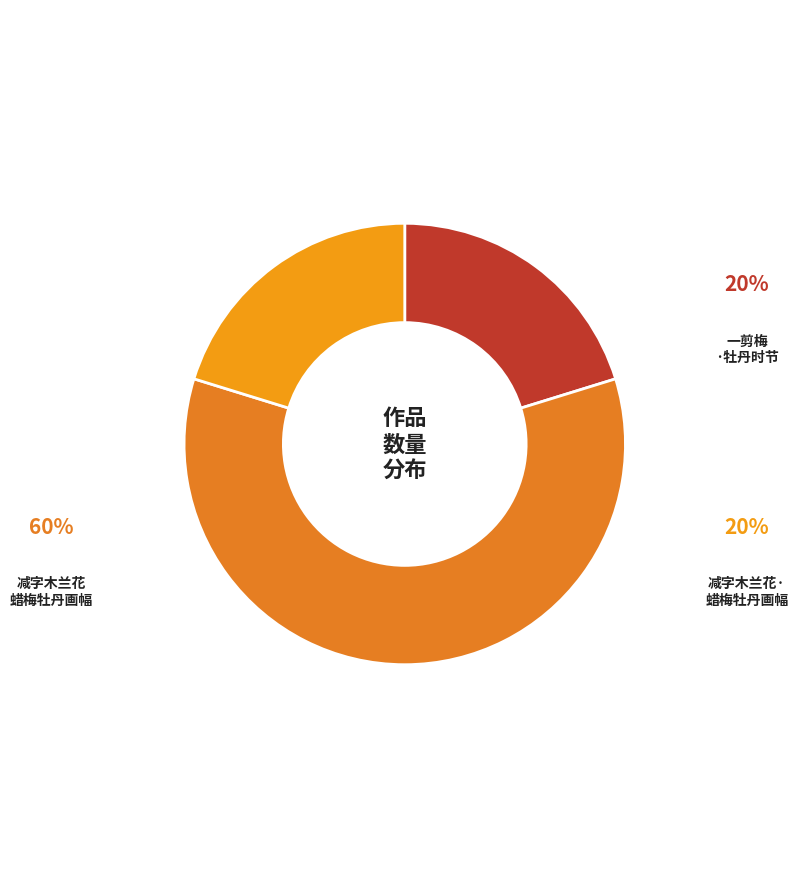

How many slices are in this pie chart?

3